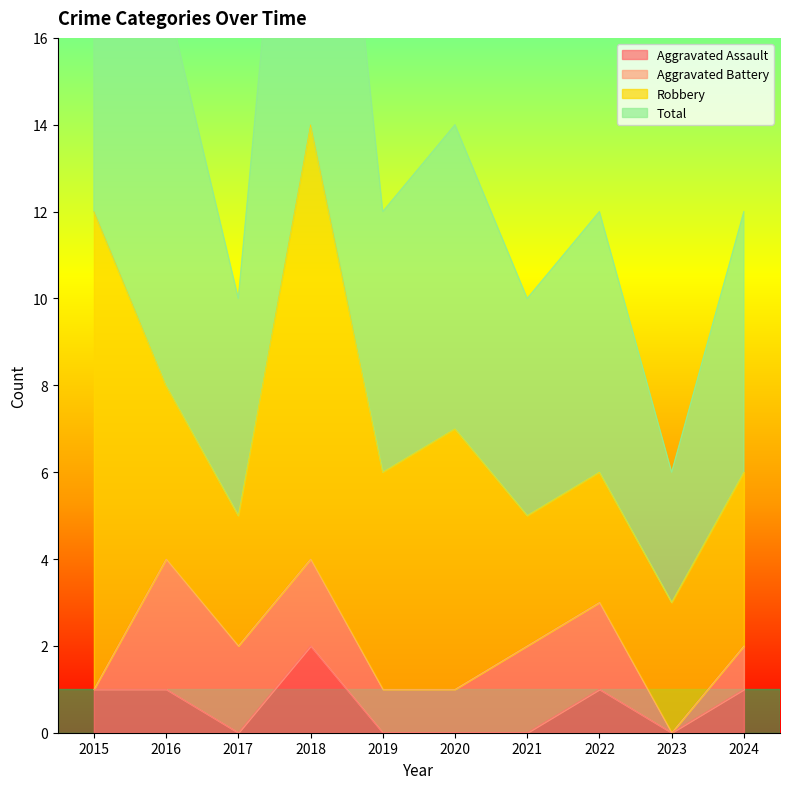

At which category does the chart reach its peak across all series?

2018